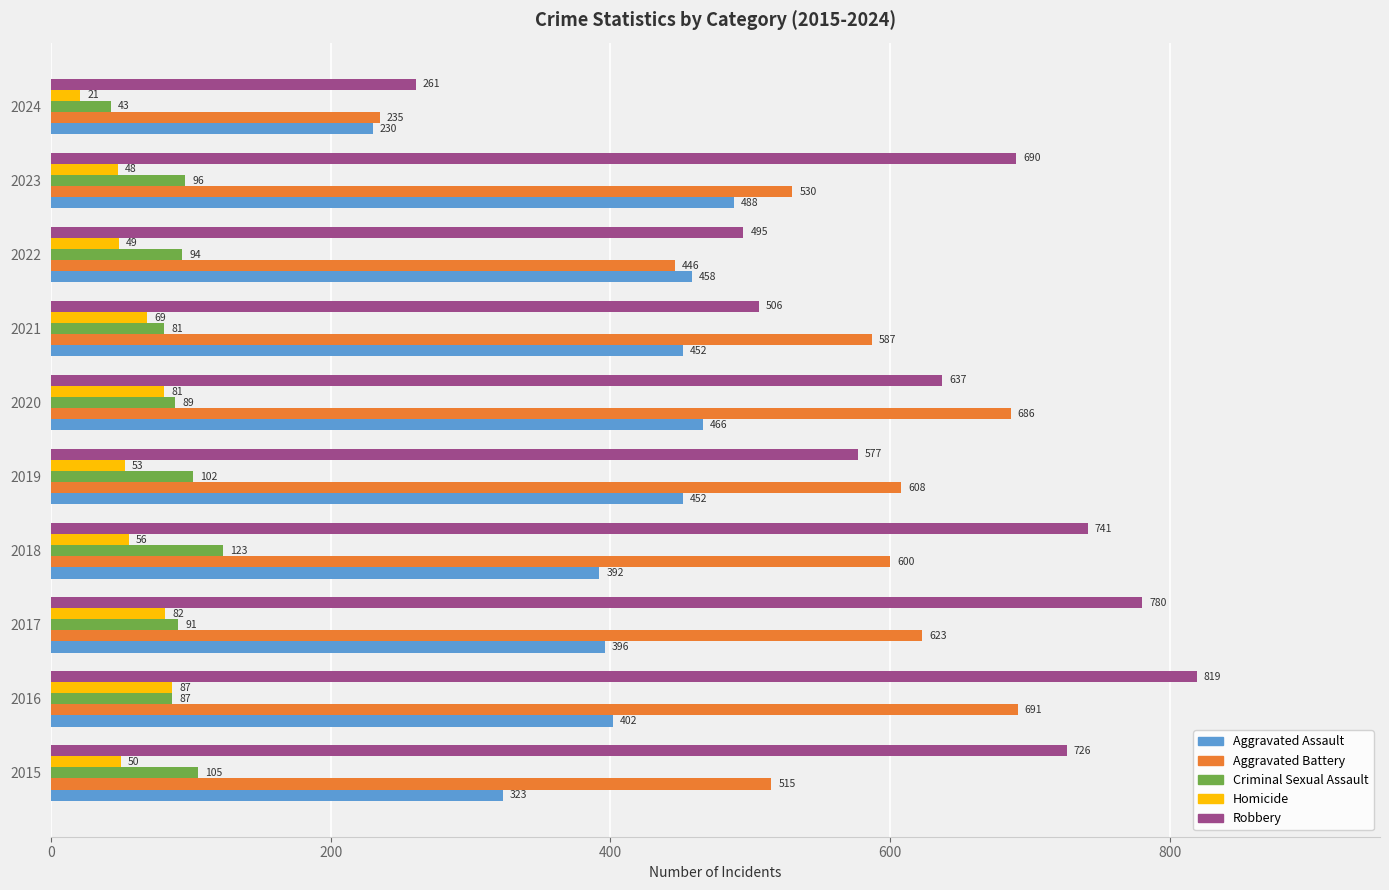

What is the difference between the second highest and minimum values in the Criminal Sexual Assault series?

62